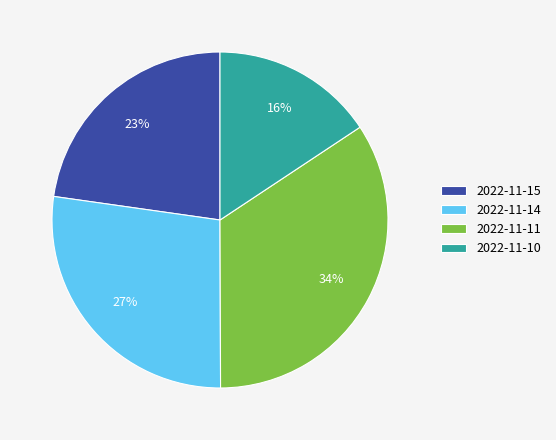

To the nearest percent, what is the average slice percentage?

25%